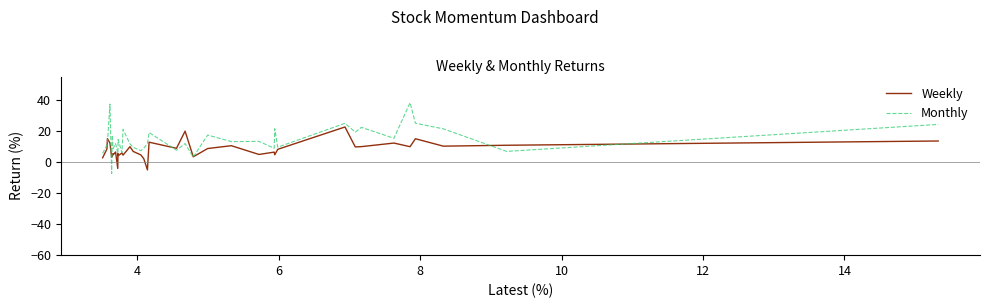

What is the lowest value of the Monthly series?

-7.4